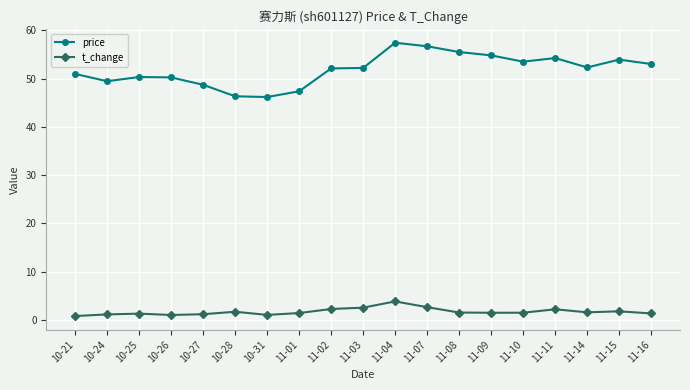

What is the label of the 14th point from the right?

10-28